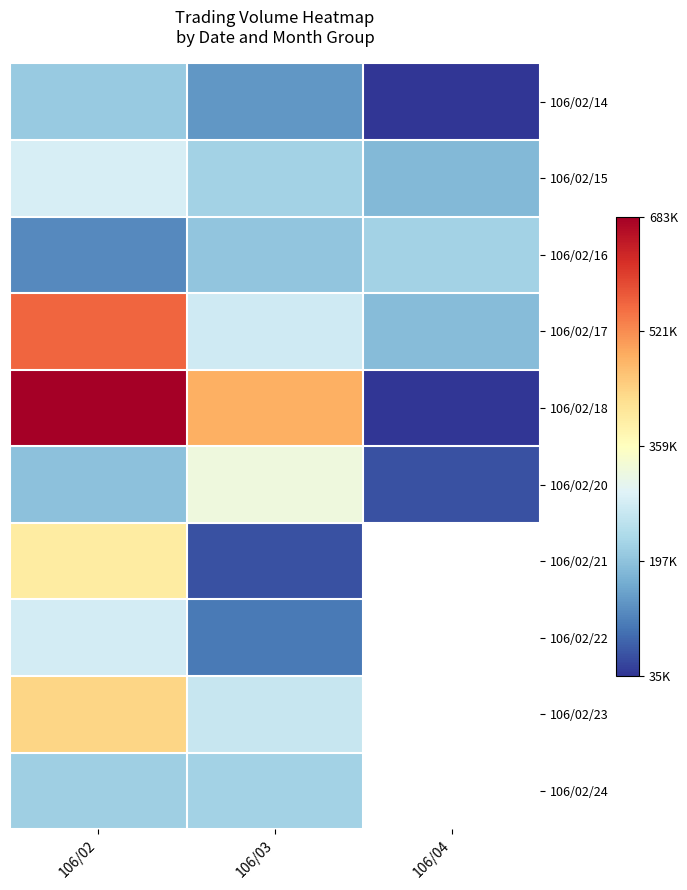

The 106/02/17 series shows 302760.2 at 106/04. True or false?

False